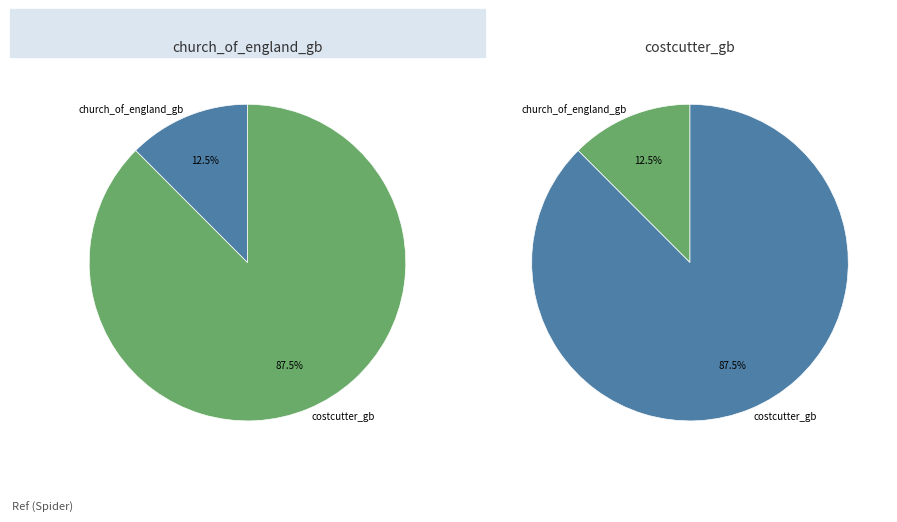

Rank the categories by value from highest to lowest.

costcutter_gb, church_of_england_gb